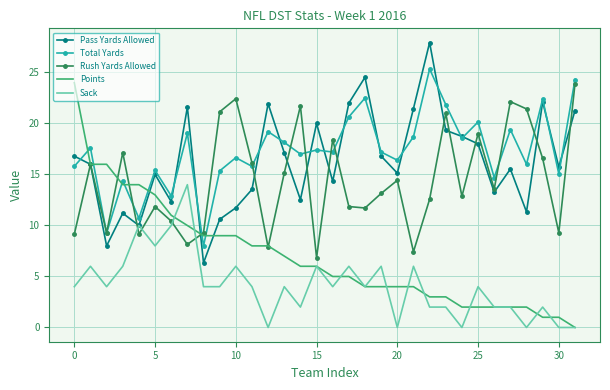

True or false: Sack and Total Yards intersect in this chart.

False